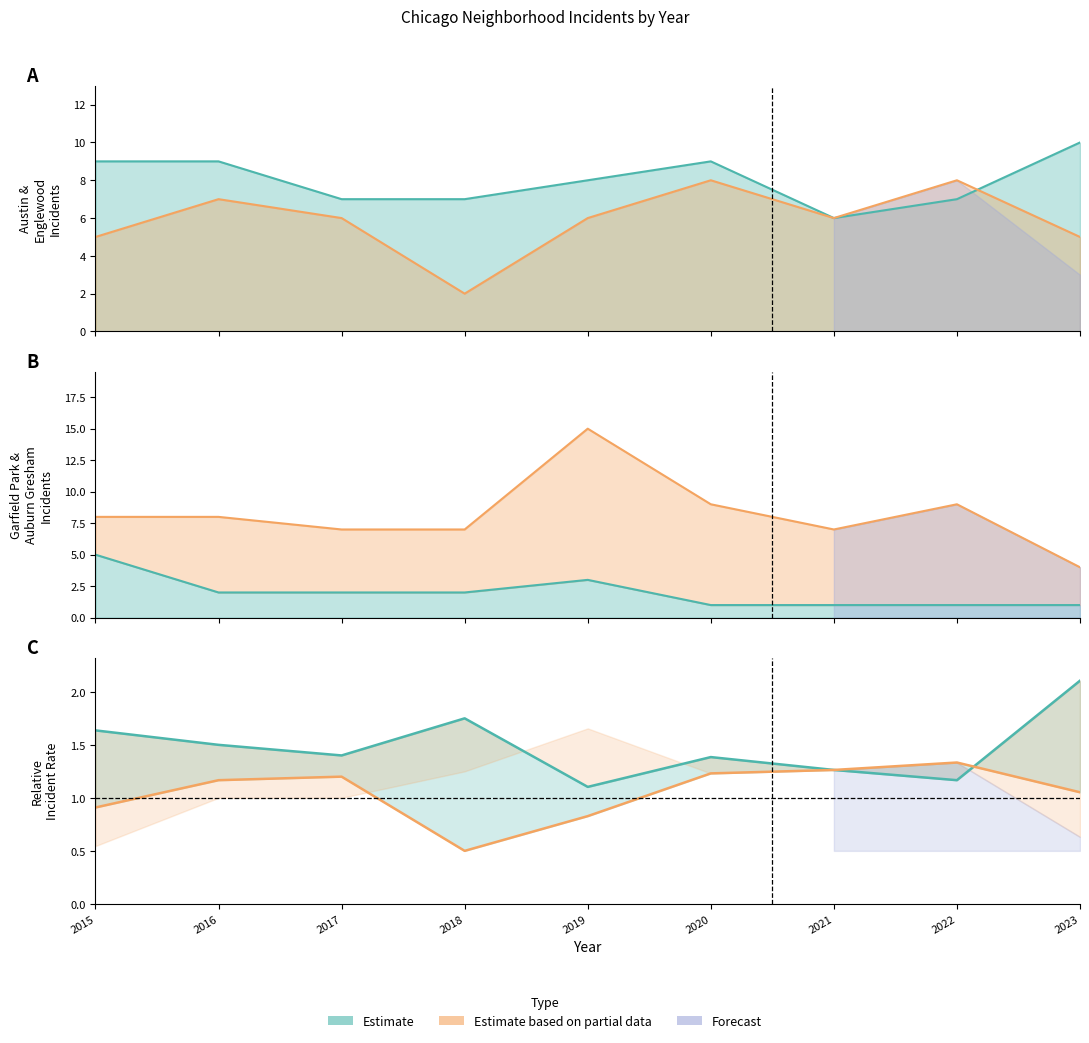

What is the difference between the Englewood values at 2016 and 2020?

1